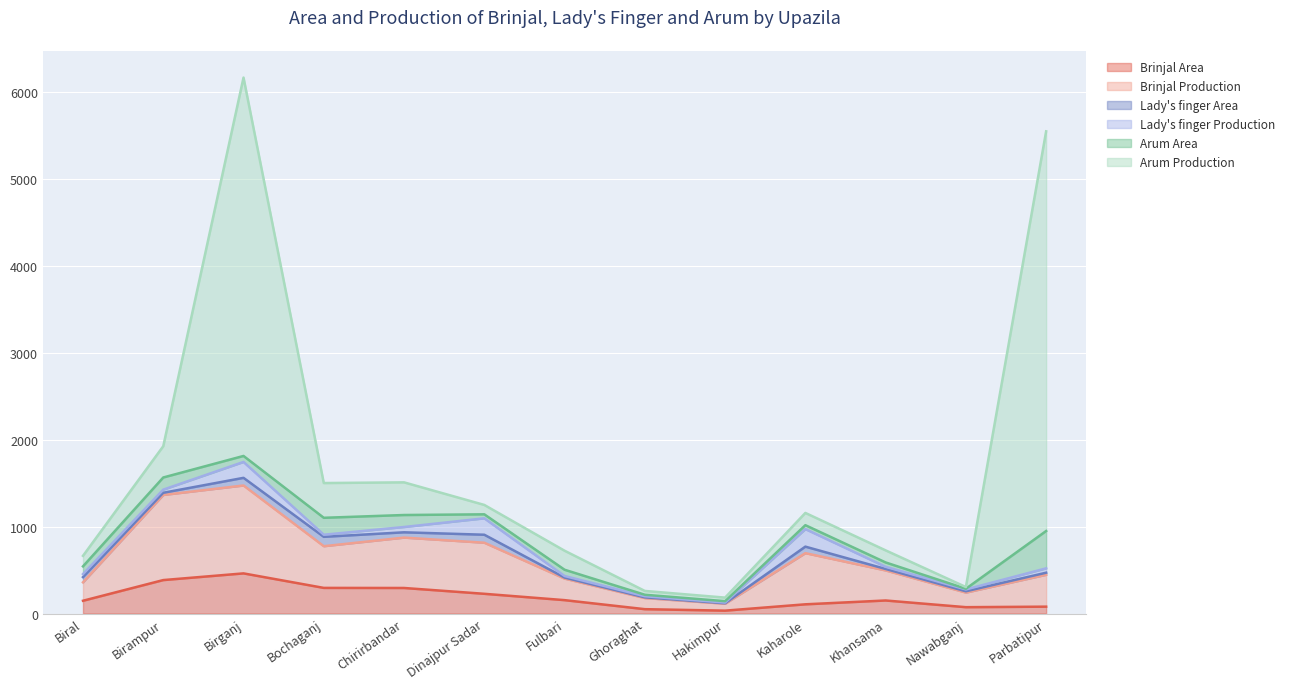

What is the difference between the Arum Production values at Parbatipur and Chirirbandar?

4225